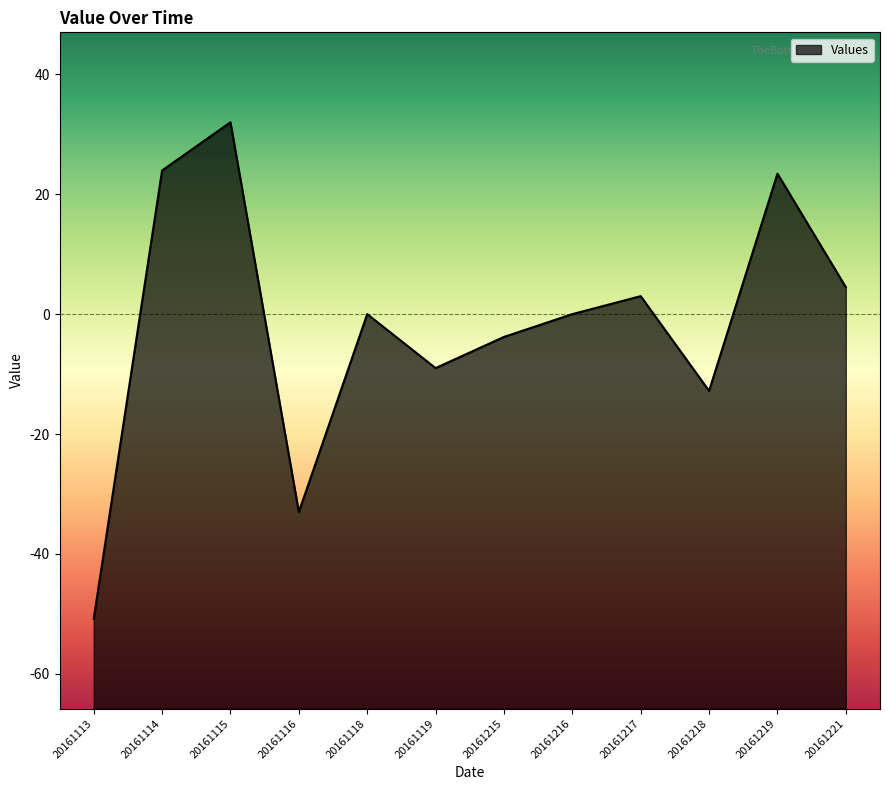

What is the difference between the maximum and second lowest values?

65.0